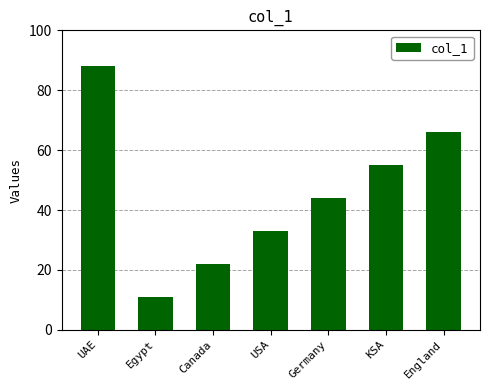

What is the minimum value shown in the chart?

11